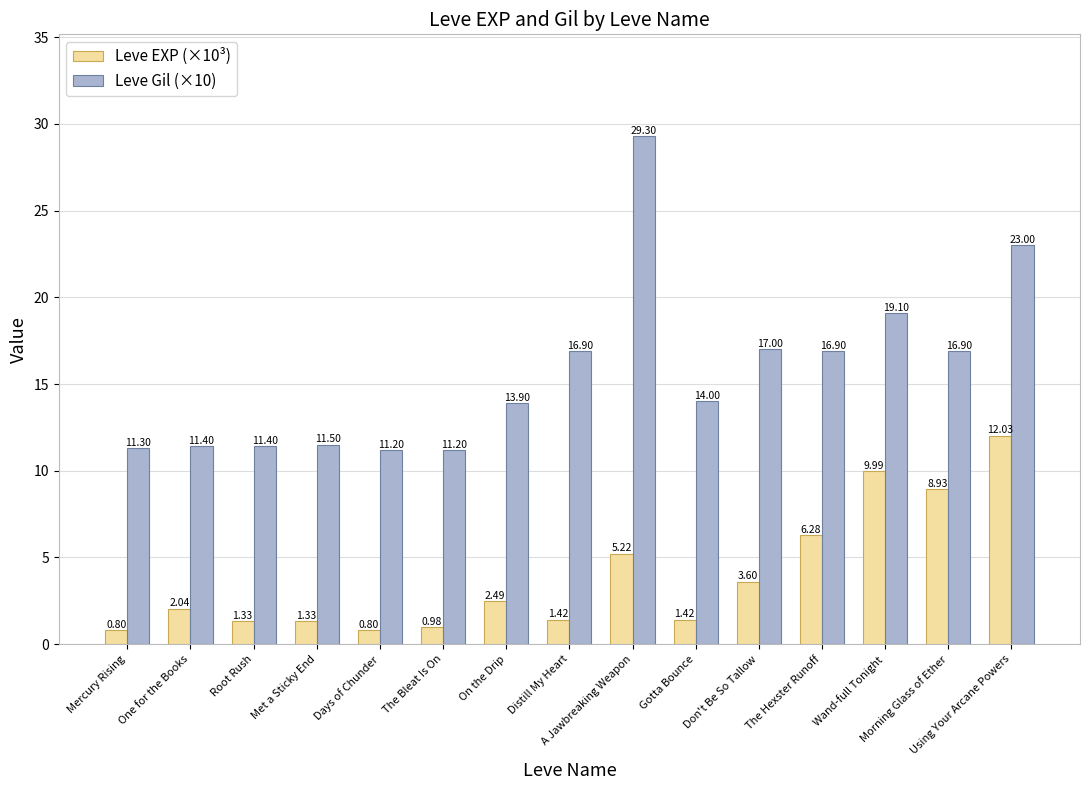

What are all the series names shown in the legend?

Leve EXP (×10³), Leve Gil (×10)